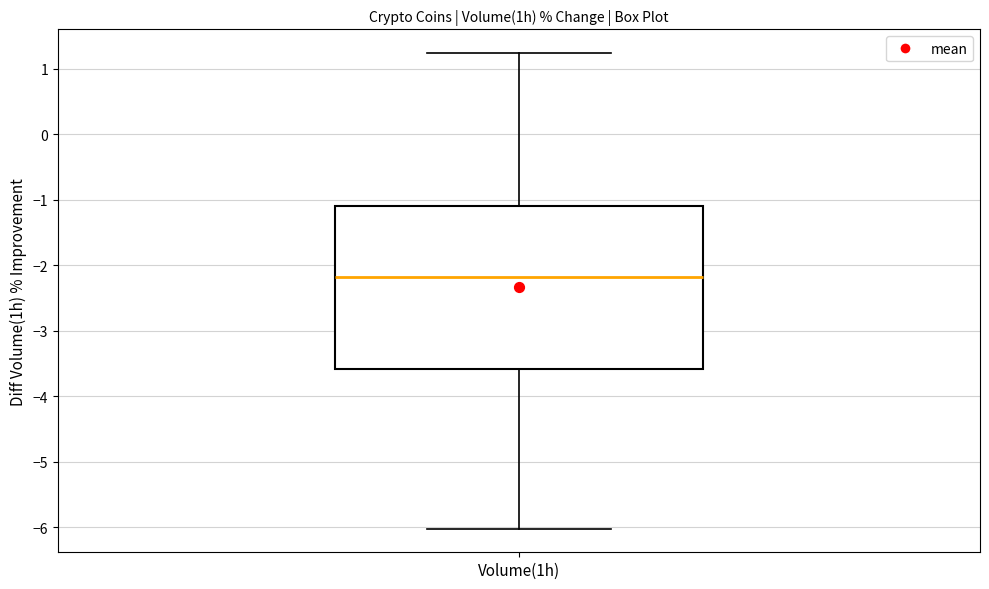

Where does the median line of the box for Volume(1h) sit on the y-axis? The values are not printed on the chart, so give them approximately, as read against the axis.

-2.2